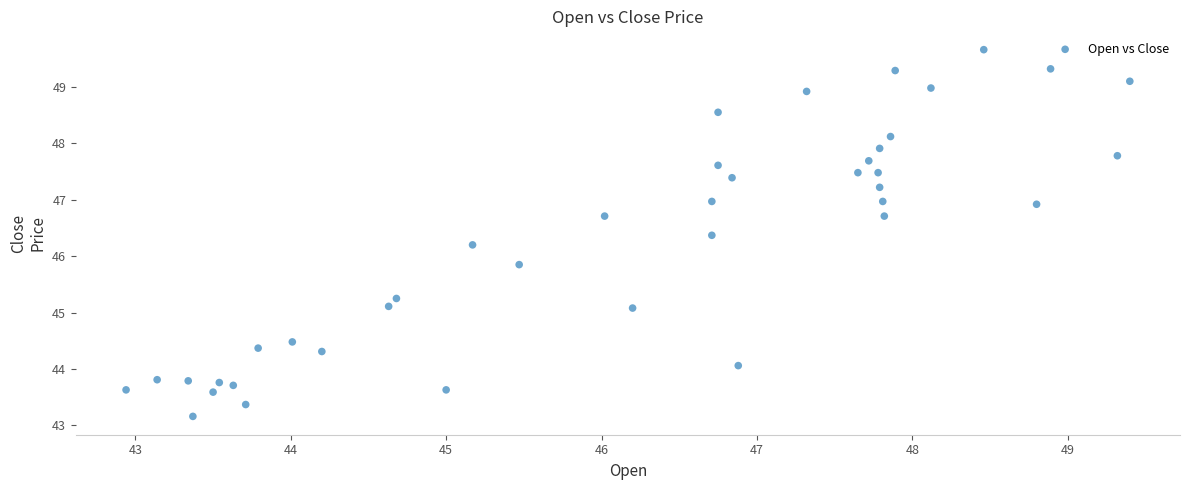

What is the range of Y values (max minus min)?

6.5